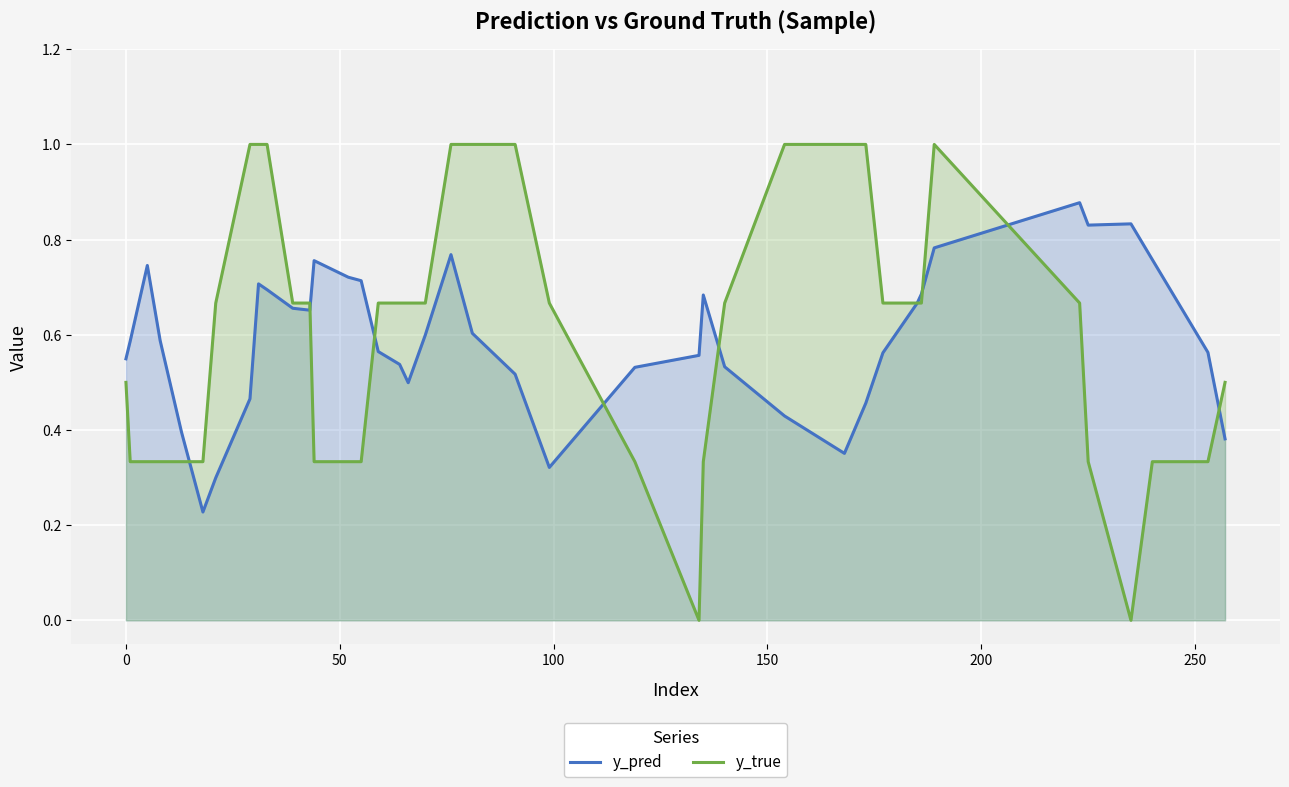

What is the greatest value displayed?

1.0